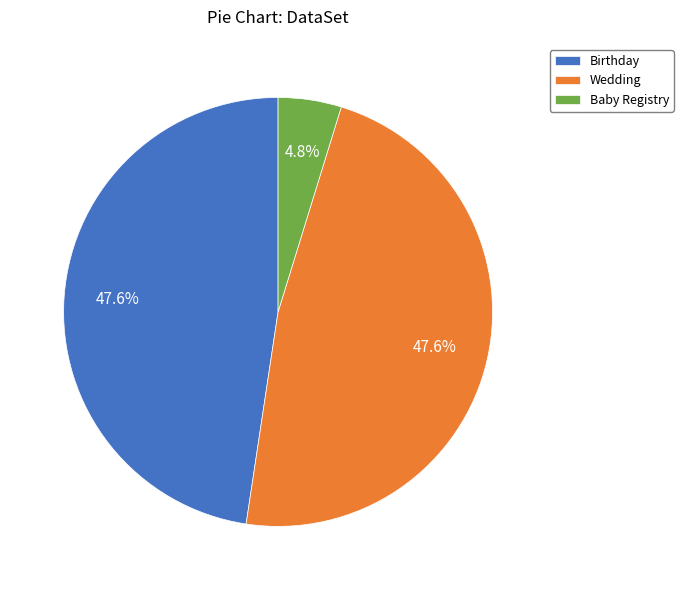

What portion of the pie excludes Birthday?

52.4%